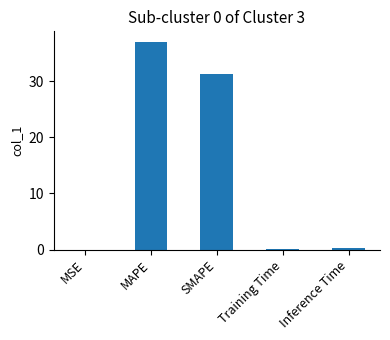

What is the ratio of the value at MAPE to the value at SMAPE?

1.2